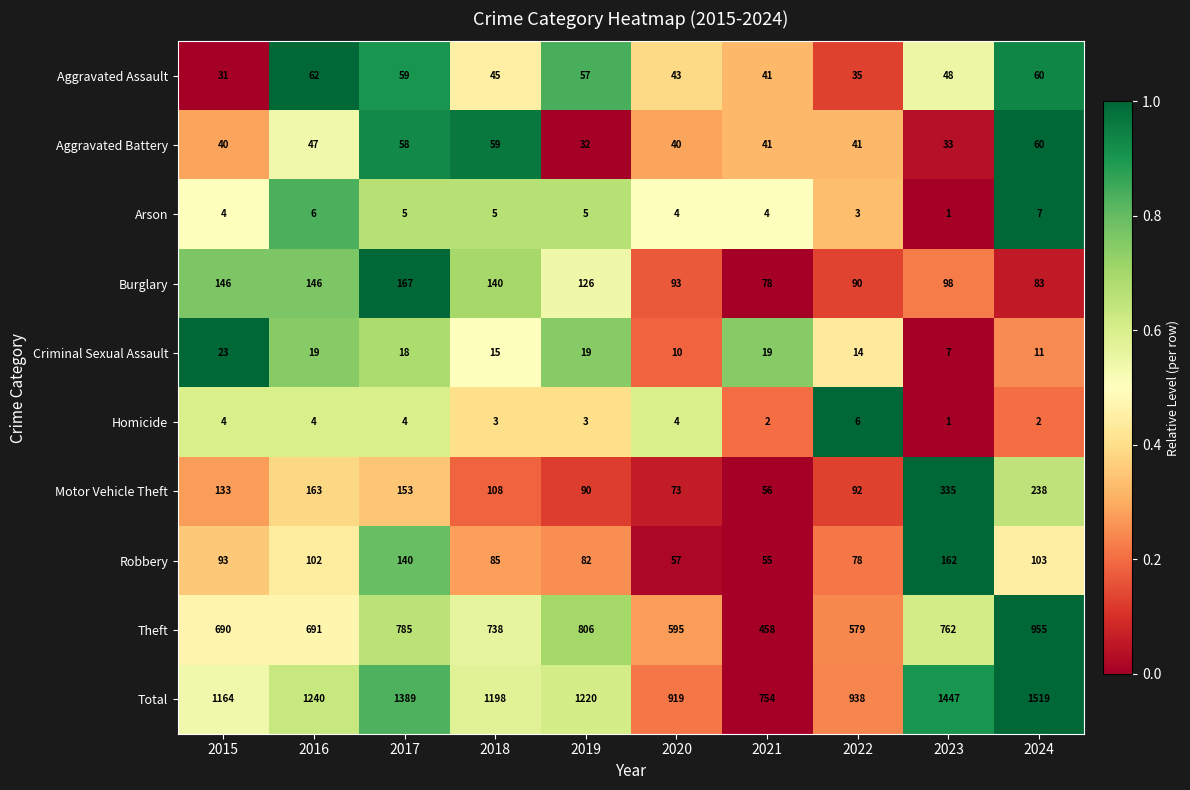

What is the total value across all series at 2015?

2328